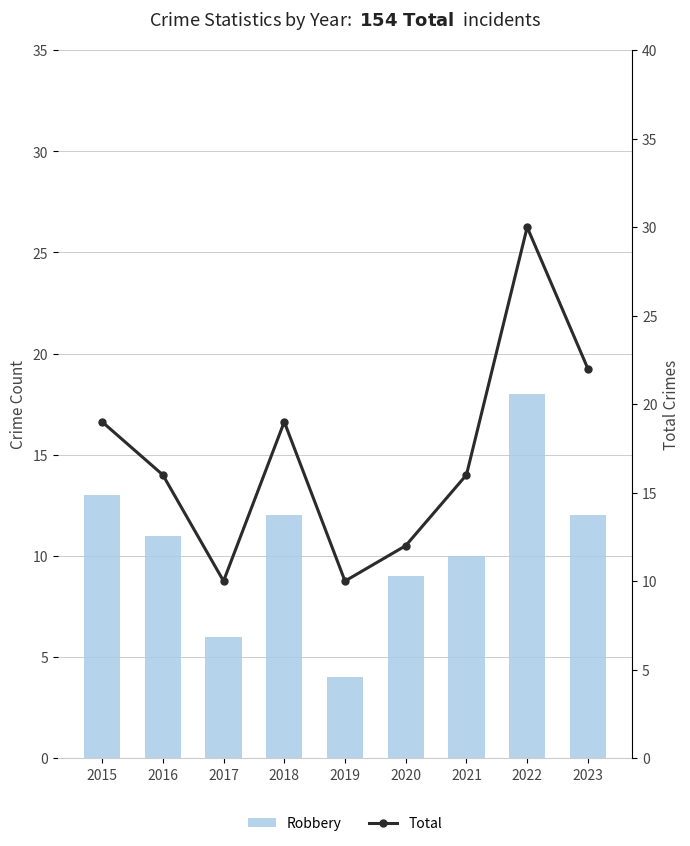

What value does the Total series have at 2016?

16